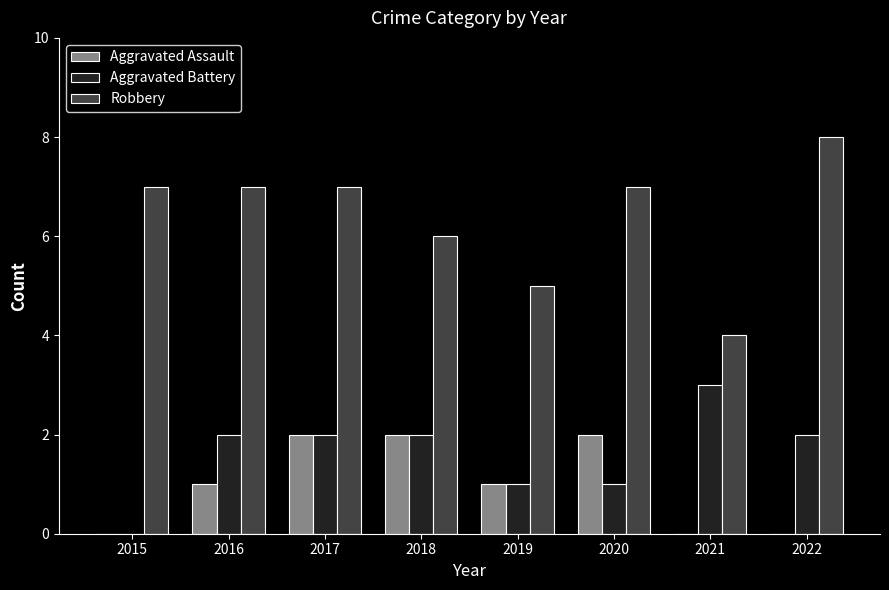

Are the bars grouped side by side (vs. stacked)?

Yes